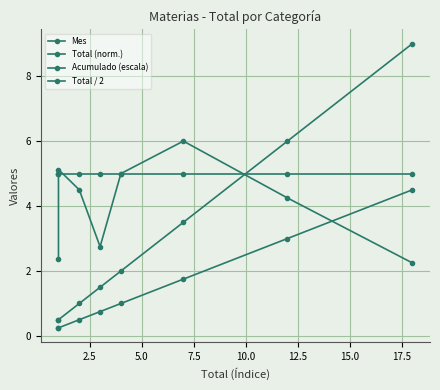

At how many categories does at least one series exceed 1?

8